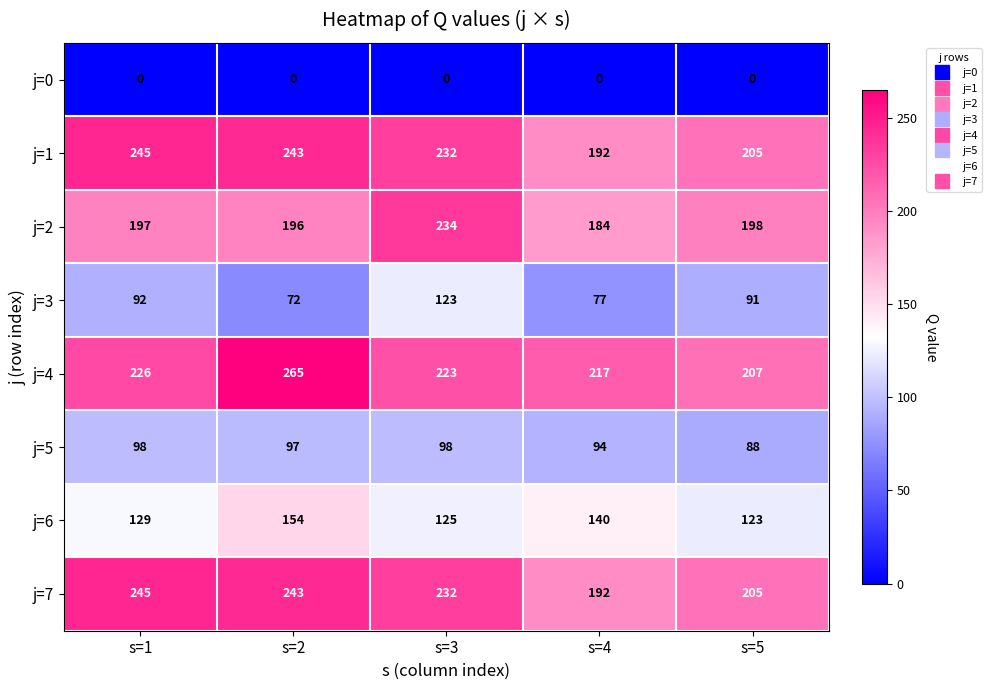

What is the maximum value for j=5?

98